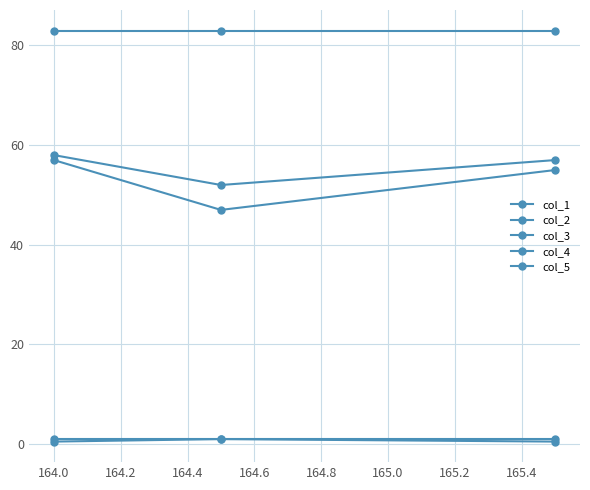

Does the chart have visible grid lines?

Yes